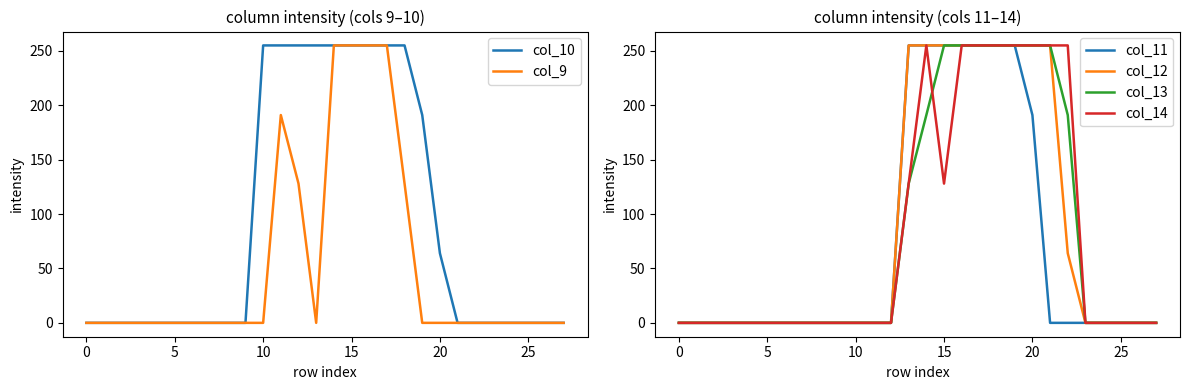

What is the maximum value for col_9?

255